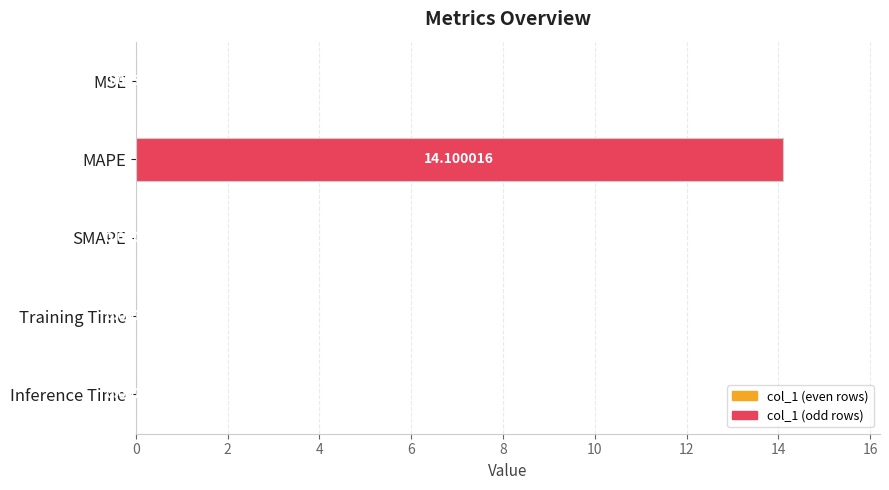

Which label corresponds to the largest value in the chart?

MAPE